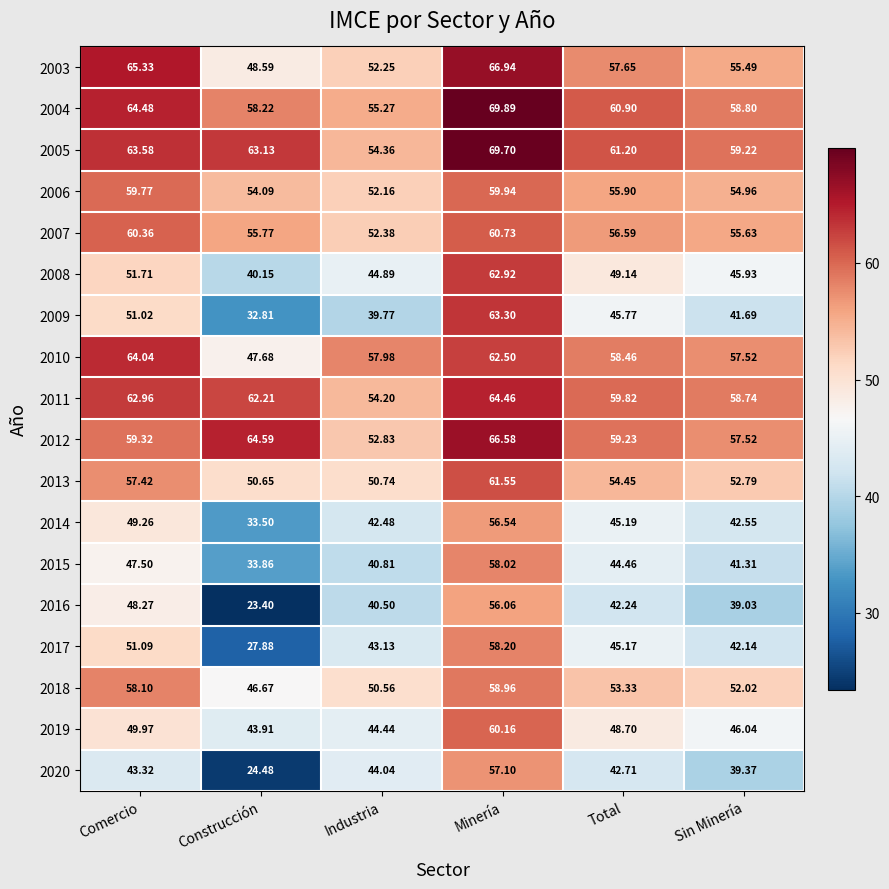

Is the value of 2019 at Comercio greater than the value of 2004 at Industria?

No